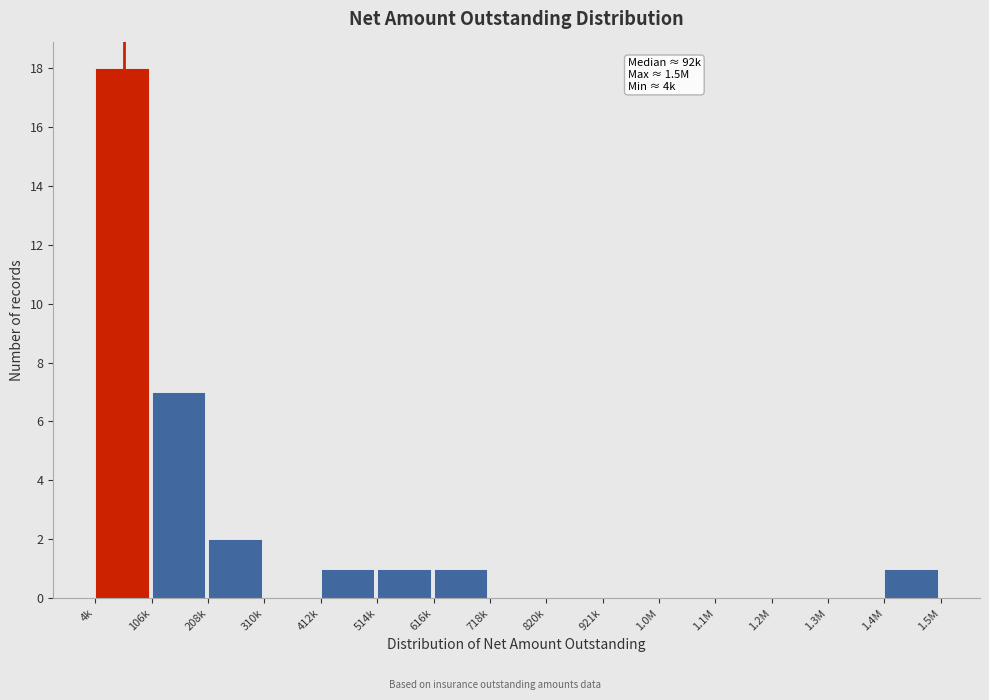

Reading left to right, extract all data points from this chart.

4k=18	106k=7	208k=2	310k=0	412k=1	514k=1	616k=1	718k=0	820k=0	921k=0	1.0M=0	1.1M=0	1.2M=0	1.3M=0	1.4M=1